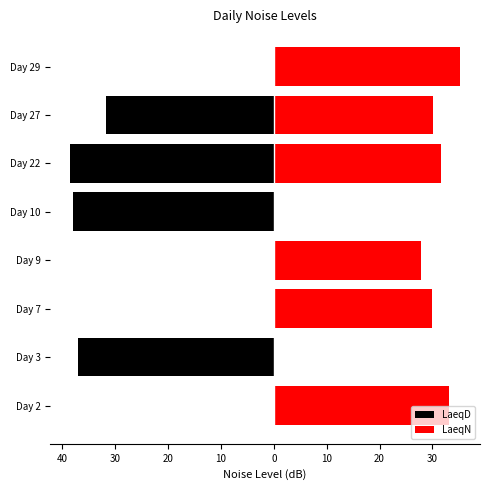

Between Day 22 and Day 27, which series saw the biggest shift?

LaeqD